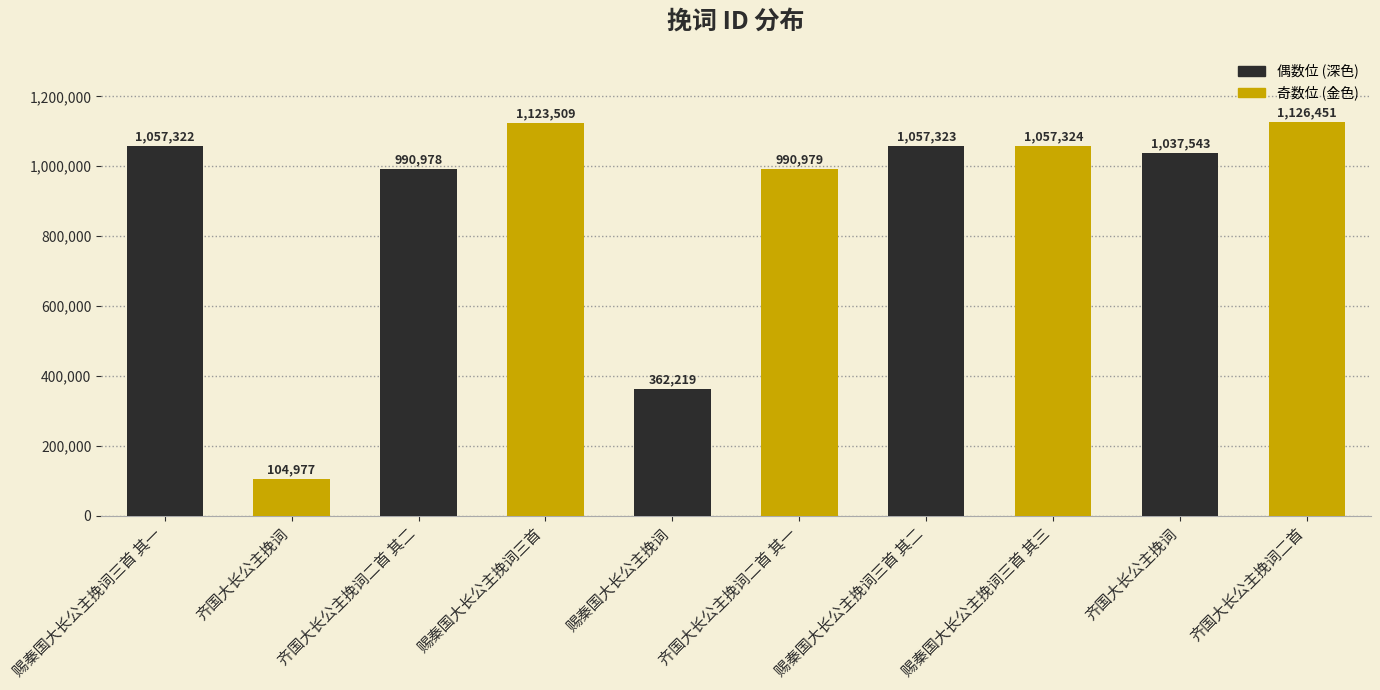

Rank the categories by value from highest to lowest.

齐国大长公主挽词二首, 赐秦国大长公主挽词三首, 赐秦国大长公主挽词三首 其三, 赐秦国大长公主挽词三首 其二, 赐秦国大长公主挽词三首 其一, 齐国大长公主挽词, 齐国大长公主挽词二首 其一, 齐国大长公主挽词二首 其二, 赐秦国大长公主挽词, 齐国大长公主挽词